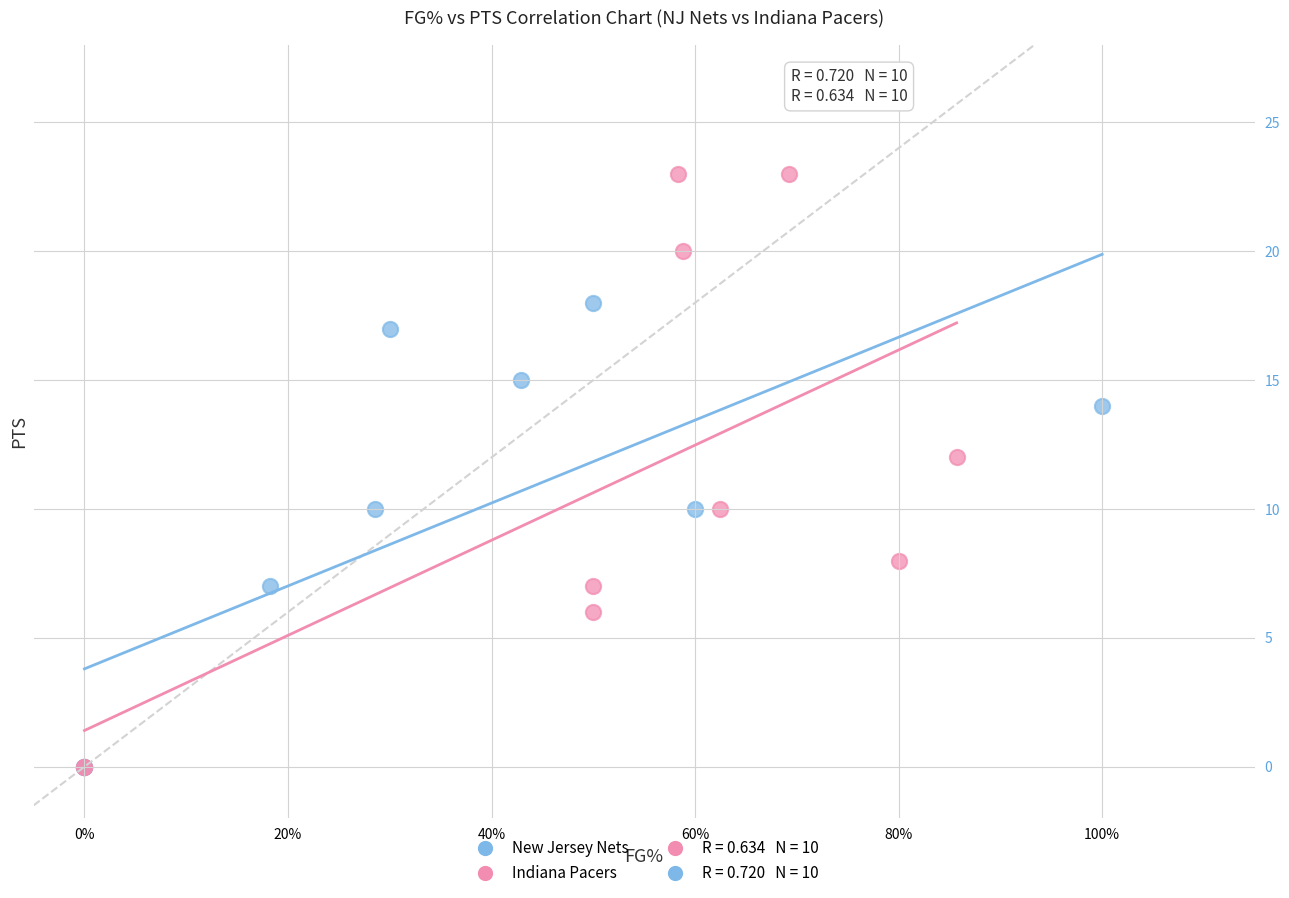

Which series contains the highest Y value?

Indiana Pacers